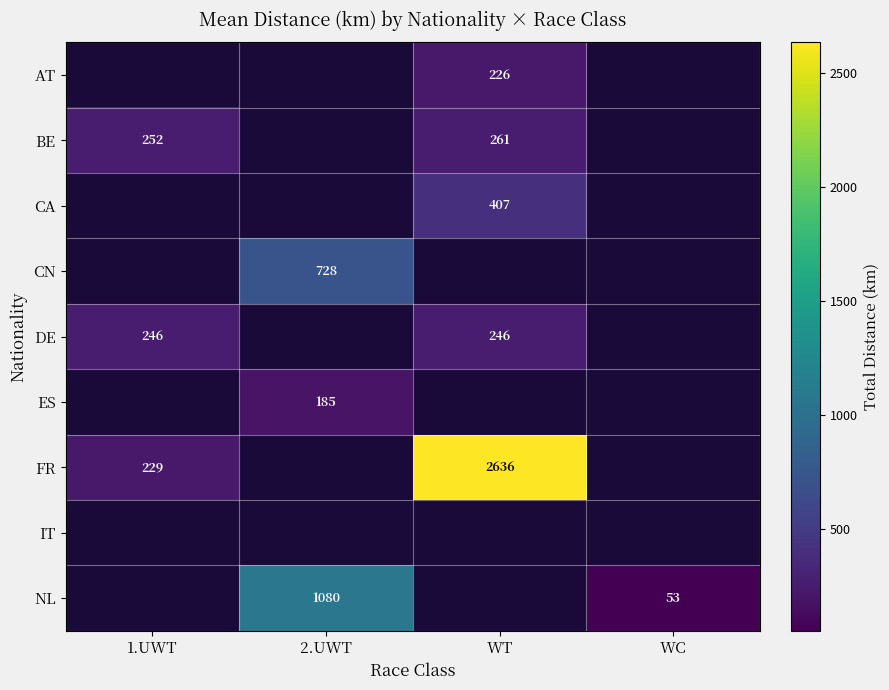

Is it true that CA equals 602.2 at WT?

False